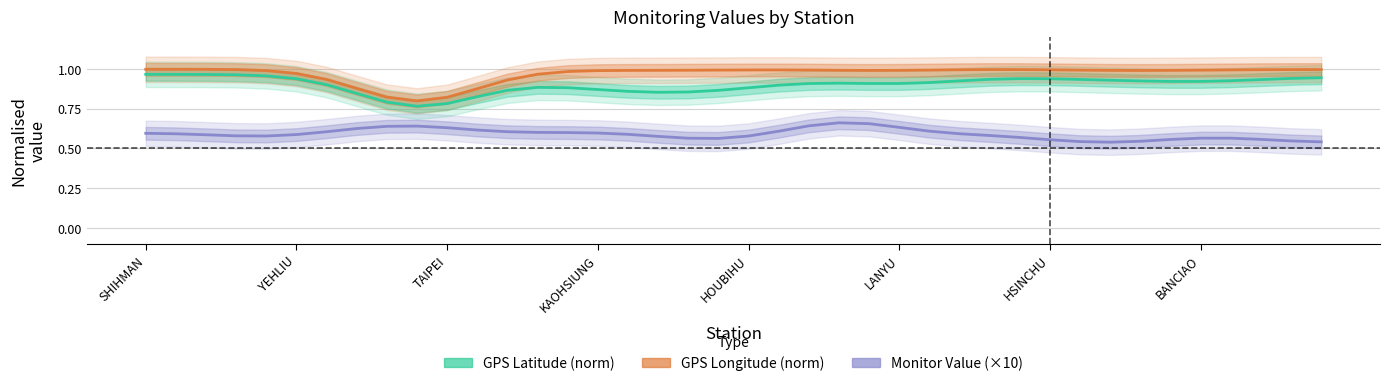

Rank the series at SHIHMAN from lowest to highest value.

Monitor Value (×10), GPS Latitude (norm), GPS Longitude (norm)